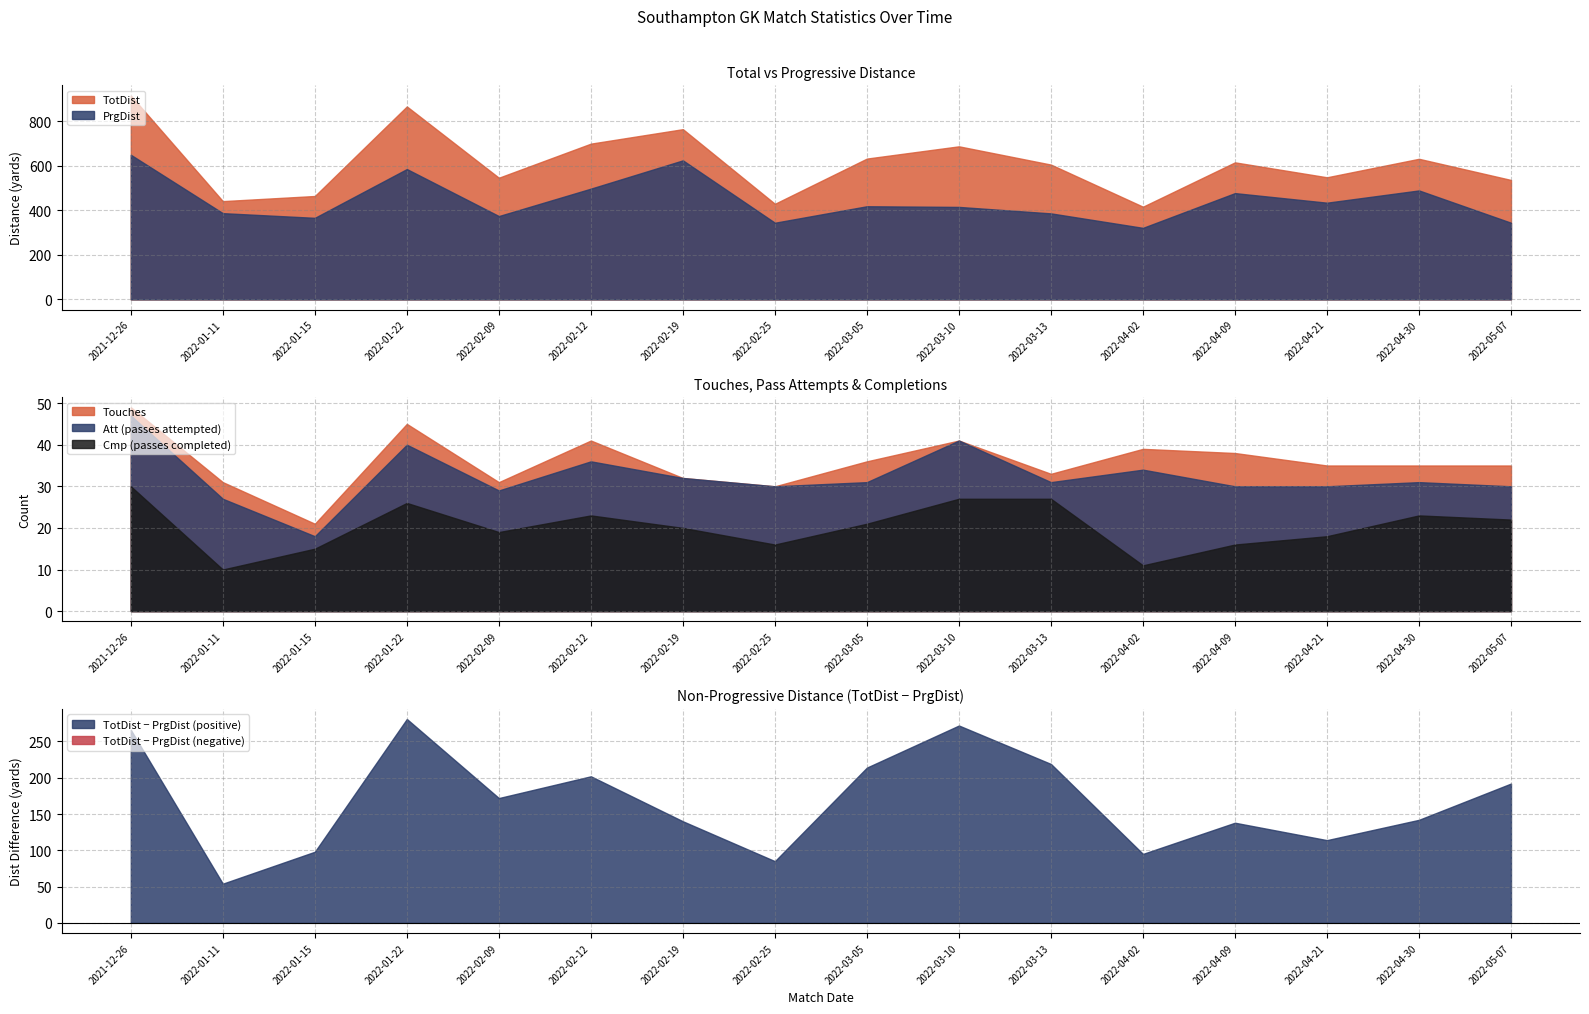

At which category is the sum across all series the highest?

2021-12-26